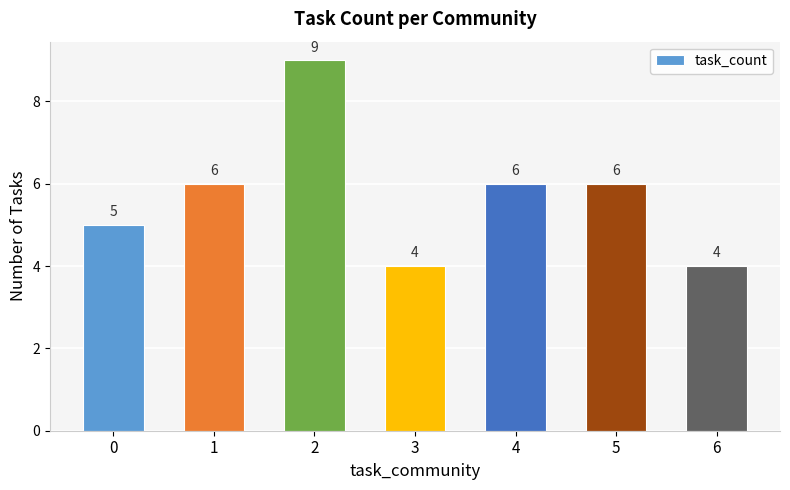

What is the difference between the values at 1 and 3?

2